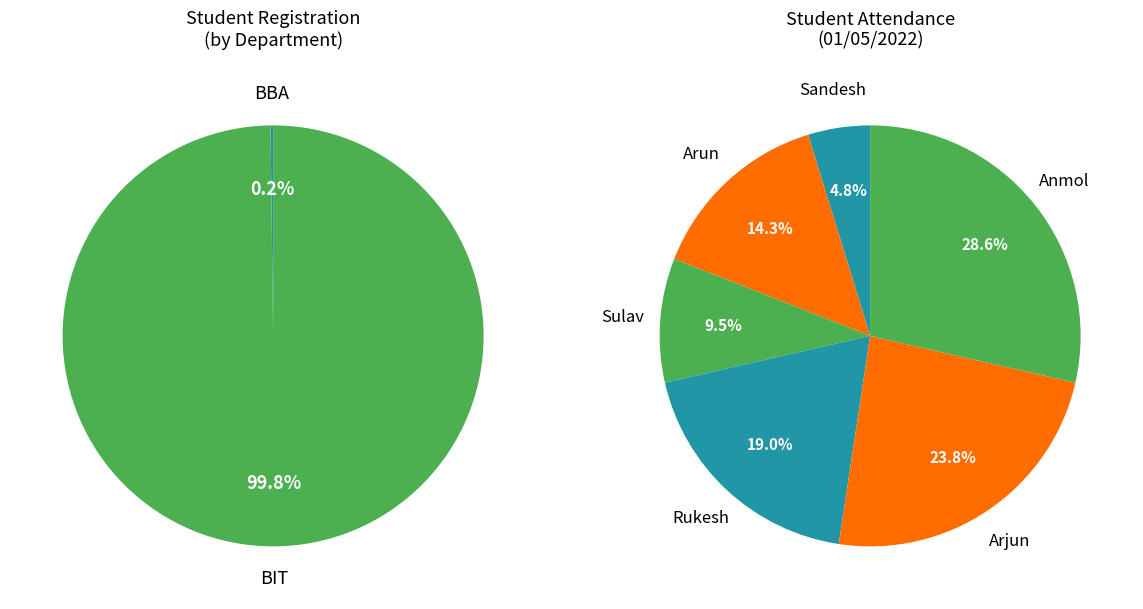

How many segments does this pie chart have?

6